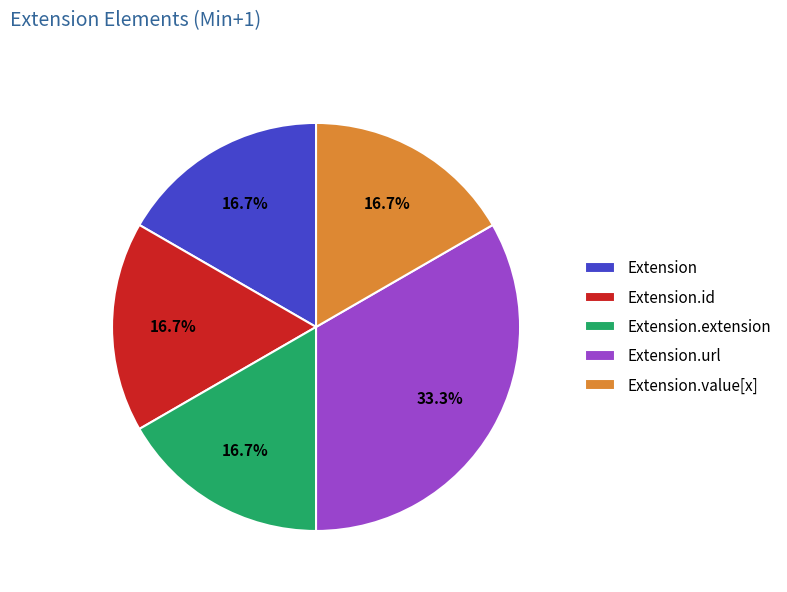

Is it true that Extension.url is 99% of the pie?

False